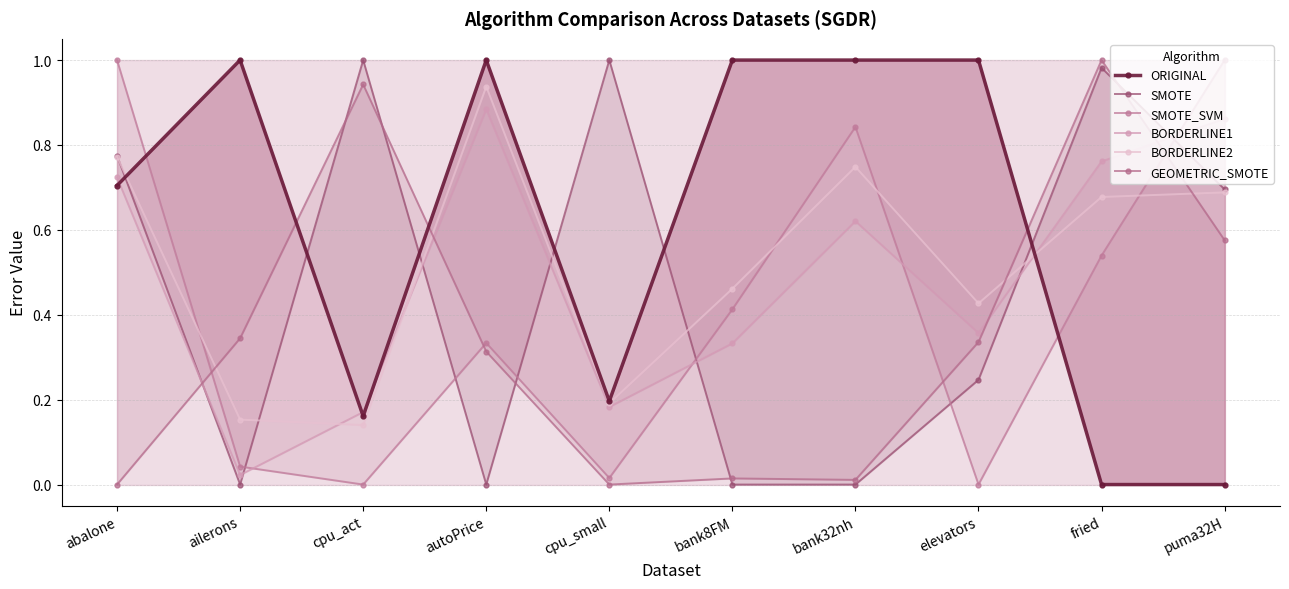

At how many categories does at least one series exceed 0?

10